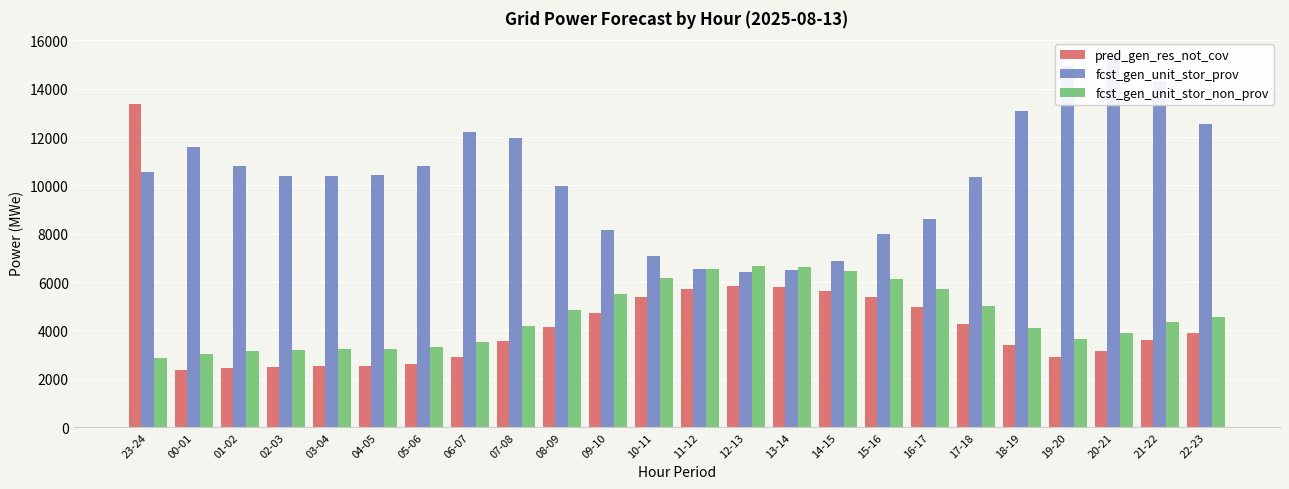

Which series has the largest total across all categories?

fcst_gen_unit_stor_prov